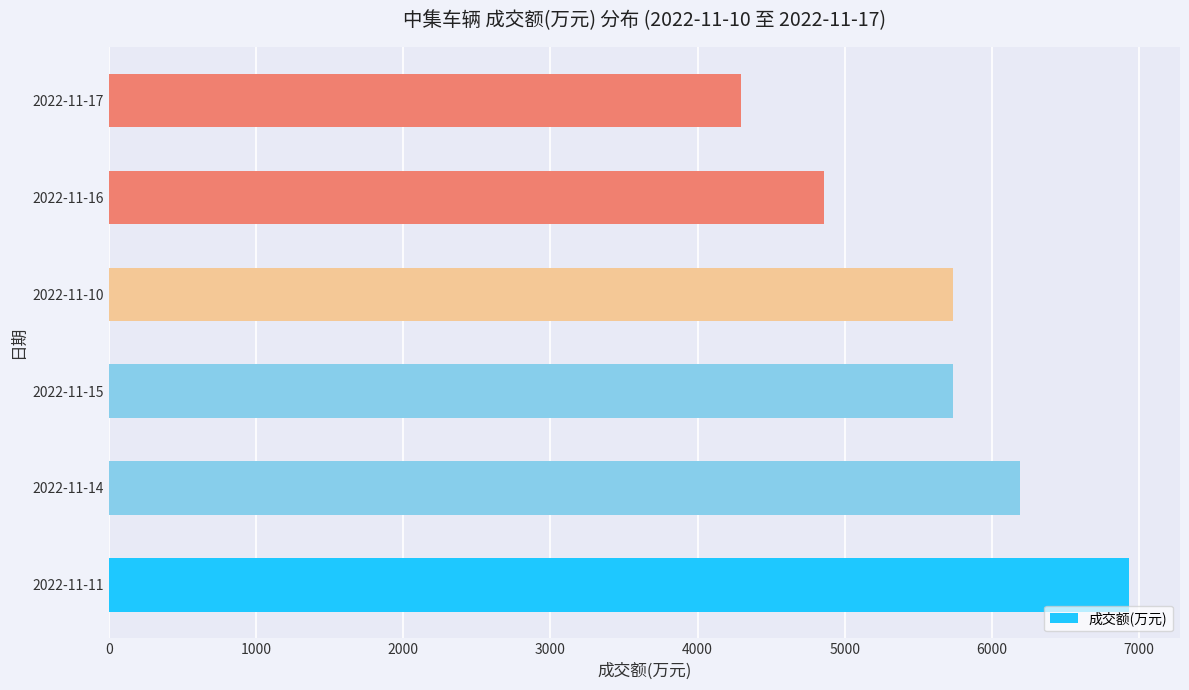

Reading bottom to top, extract all data points from this chart.

2022-11-11=6931	2022-11-14=6188	2022-11-15=5735	2022-11-10=5735	2022-11-16=4861	2022-11-17=4296